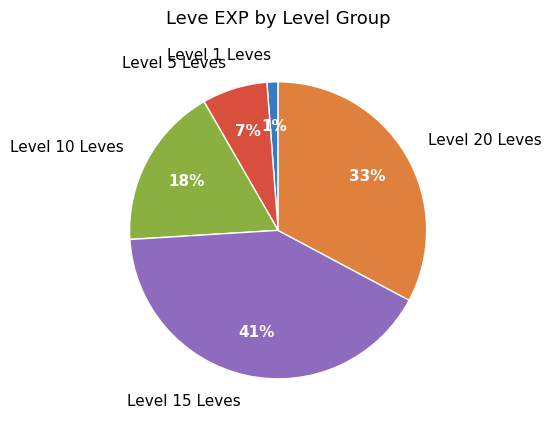

To the nearest percent, what is the difference between the largest and smallest slice percentages?

40%